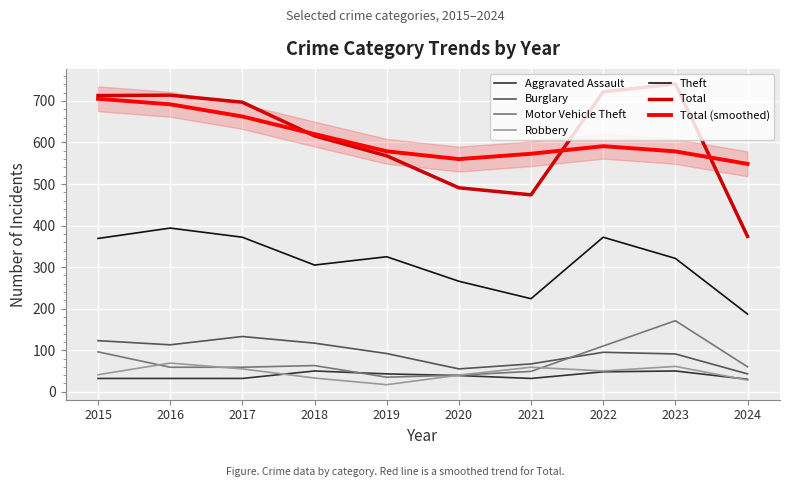

True or false: Theft has a value of 321 at 2023.

True